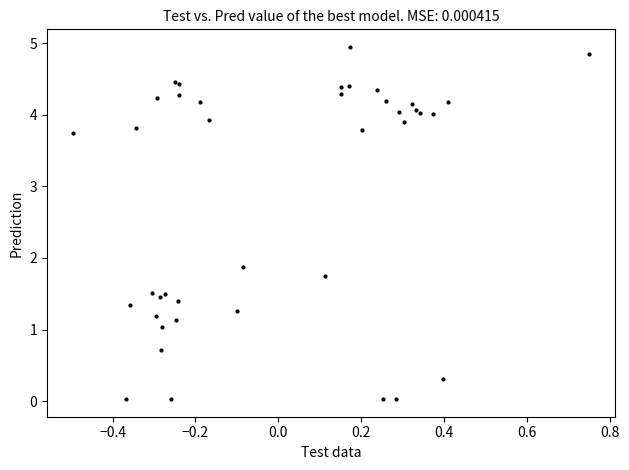

What Y value in the scatter plot is closest to 2?

1.9